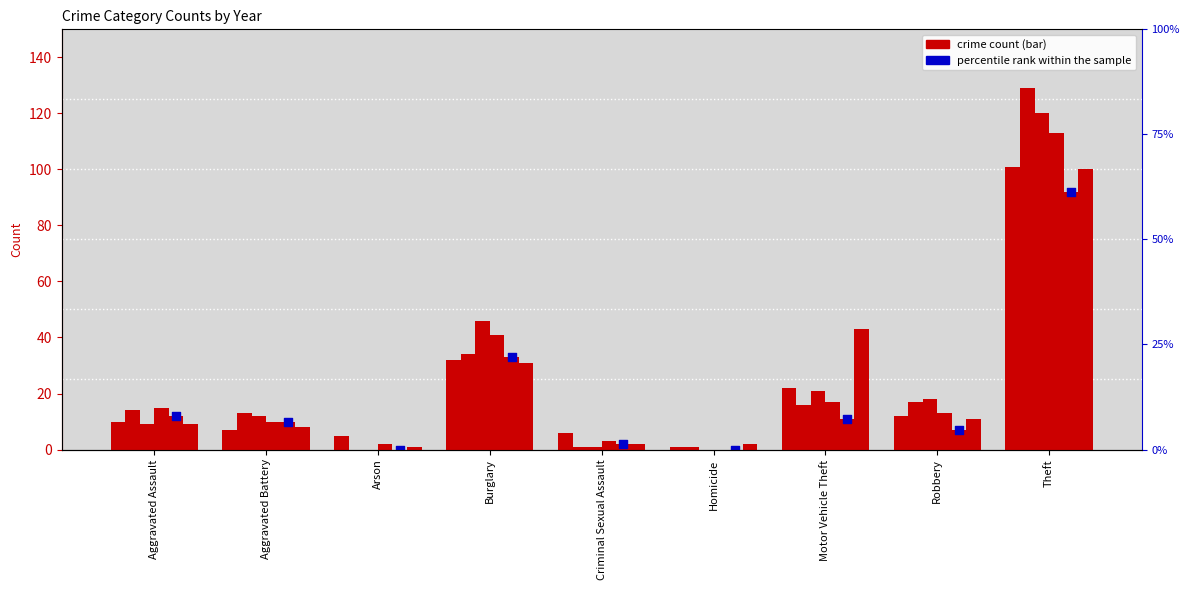

At which category is the sum across all series the highest?

Theft